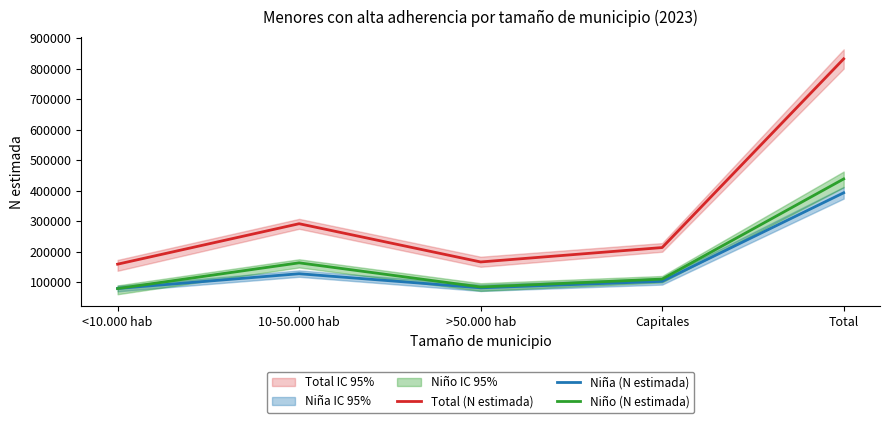

What are all the series names shown in the legend?

Total (N estimada), Niña (N estimada), Niño (N estimada)